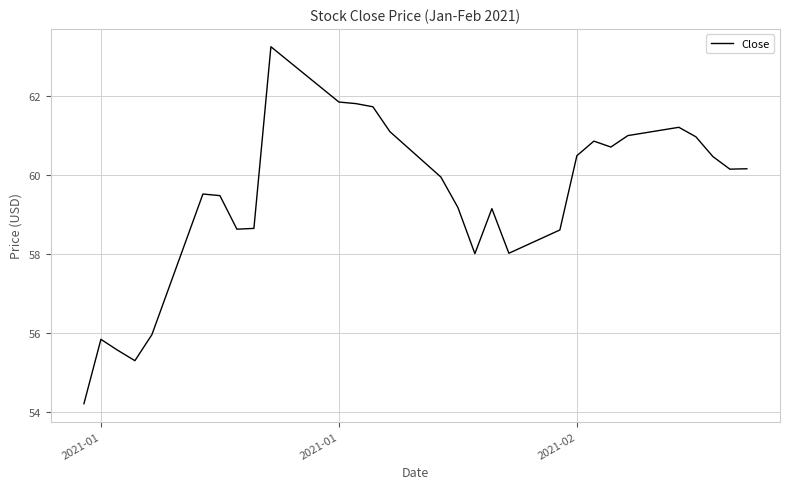

Does the chart have visible grid lines?

Yes